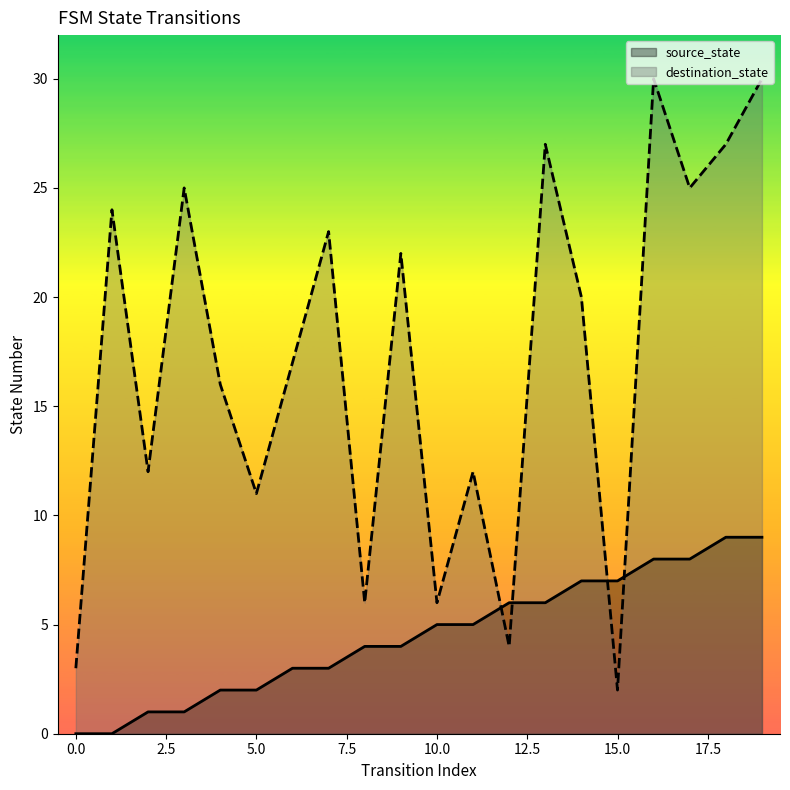

How many values in the source_state series are below 5?

10